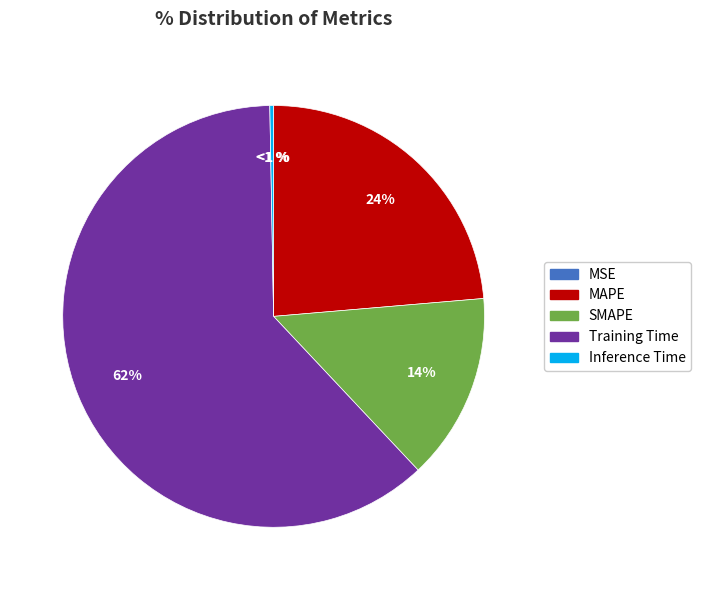

How many slices are in this pie chart?

5